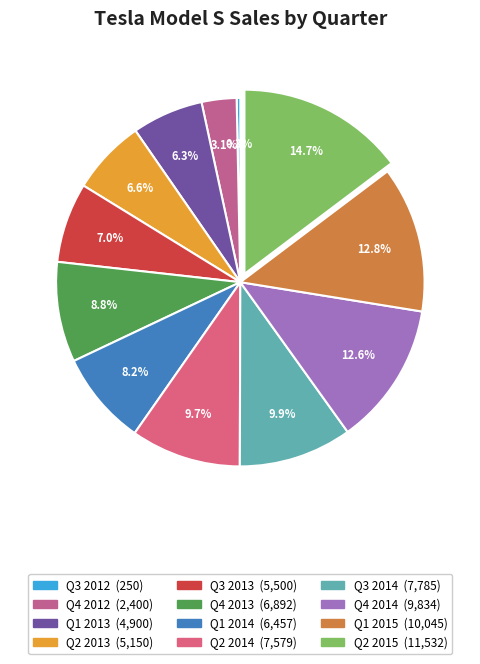

Which category has the smallest portion of the pie?

Q3 2012